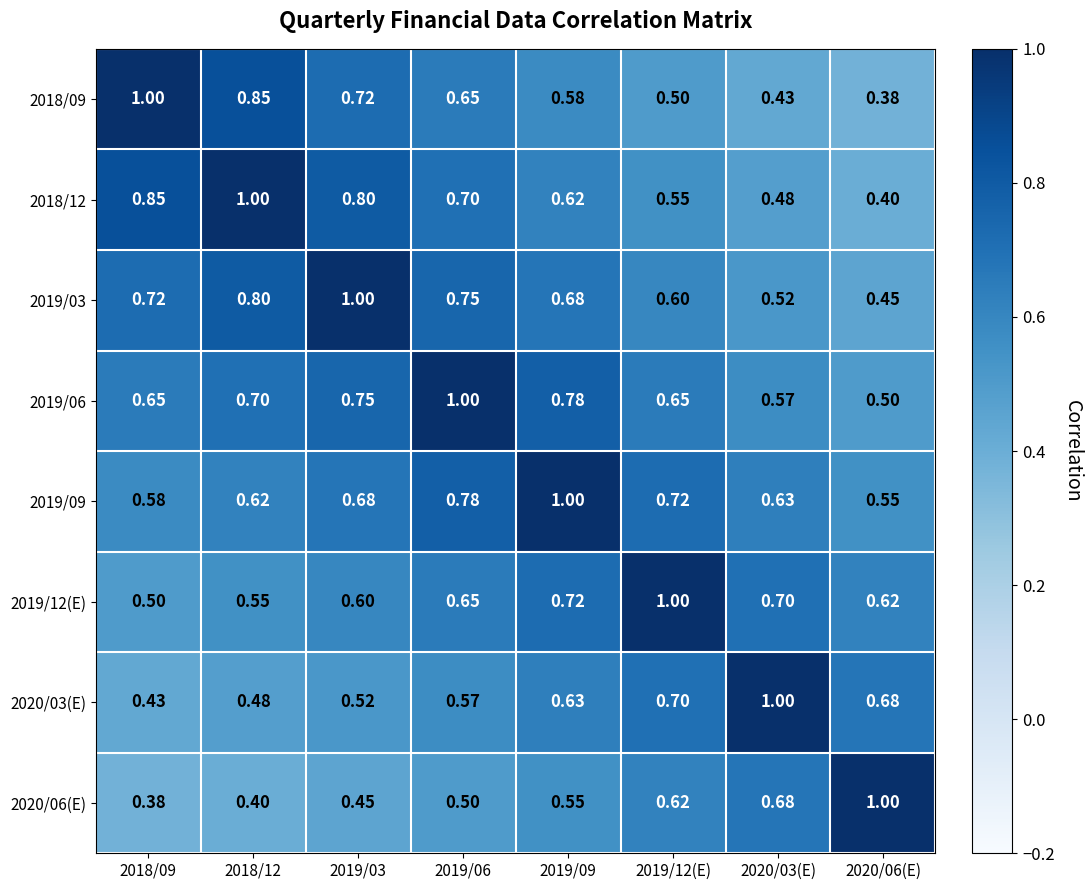

Is the value of 2019/03 at 2020/03(E) greater than the value of 2019/09 at 2019/03?

No